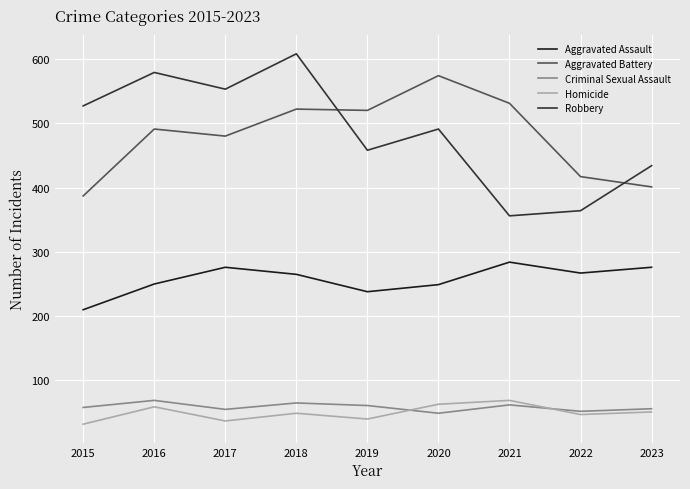

Read the Aggravated Battery value at 2021, to the nearest 50.

550